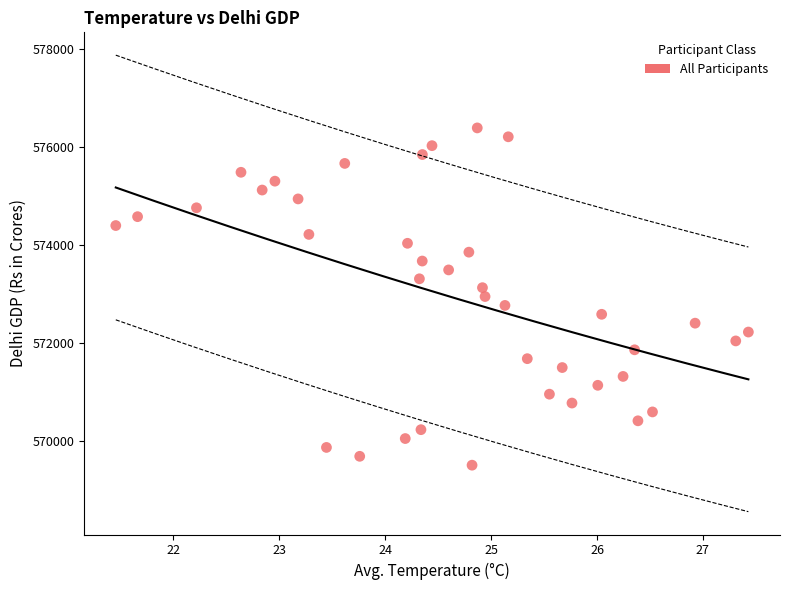

What is the range of X values (max minus min)?

6.0